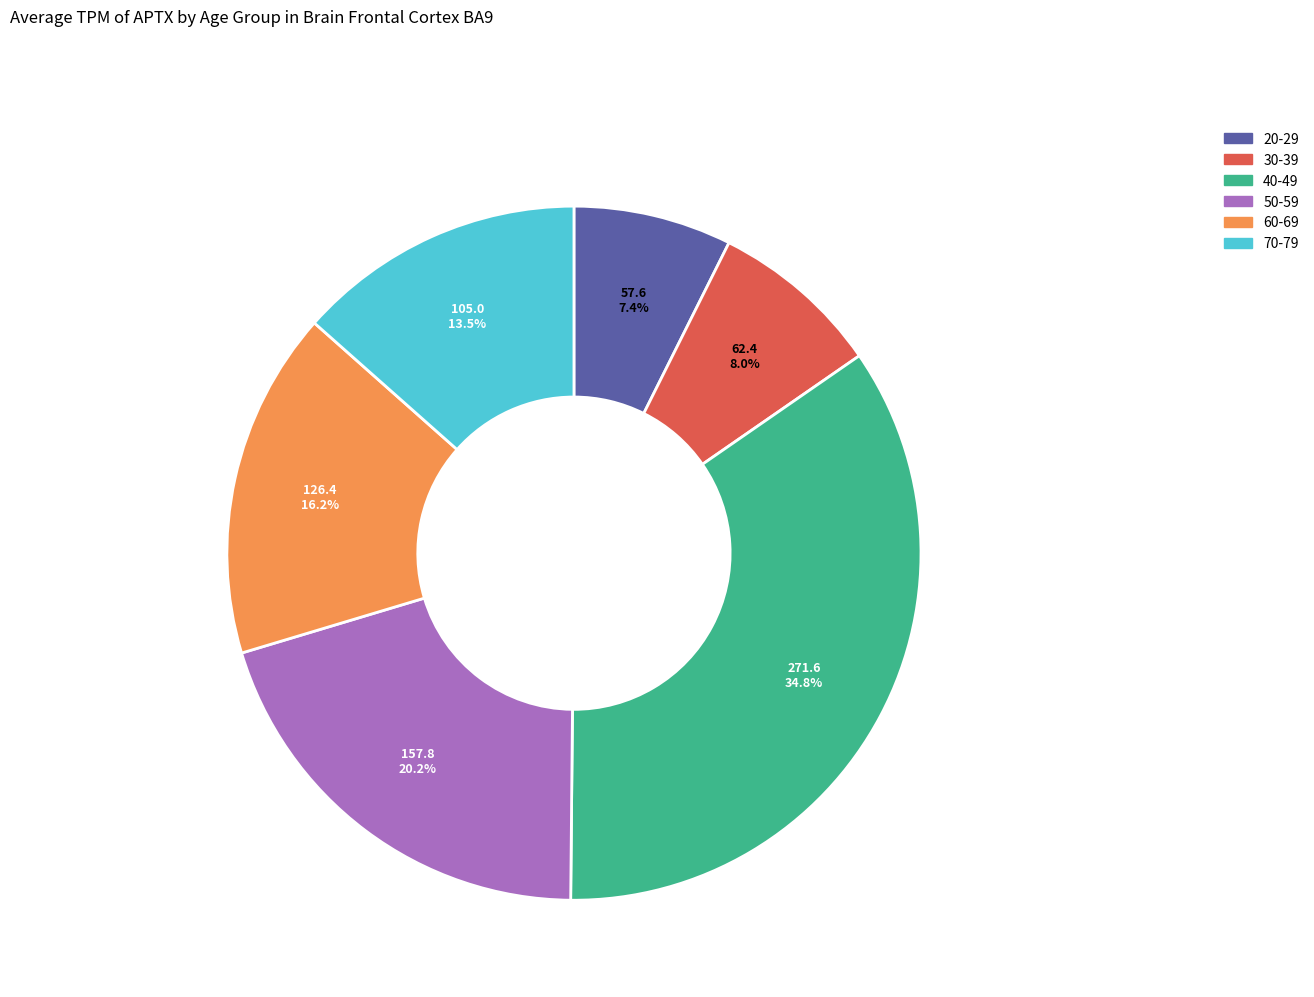

What is the ratio of the value at 50-59 to the value at 40-49?

0.6